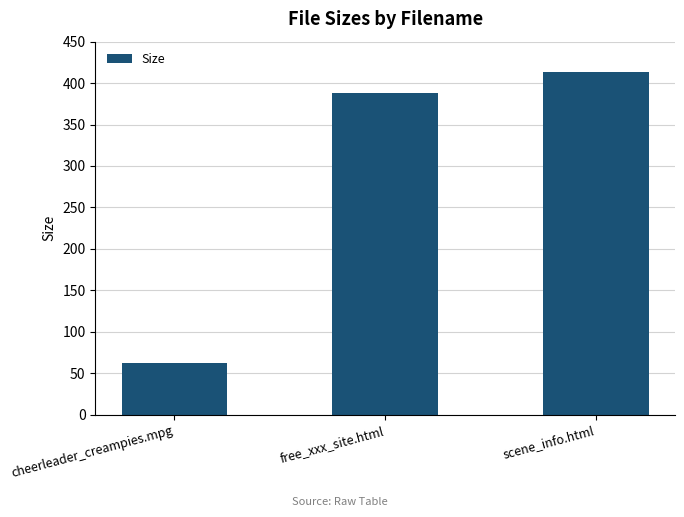

Approximately how many times larger is the value at free_xxx_site.html compared to cheerleader_creampies.mpg?

6.2